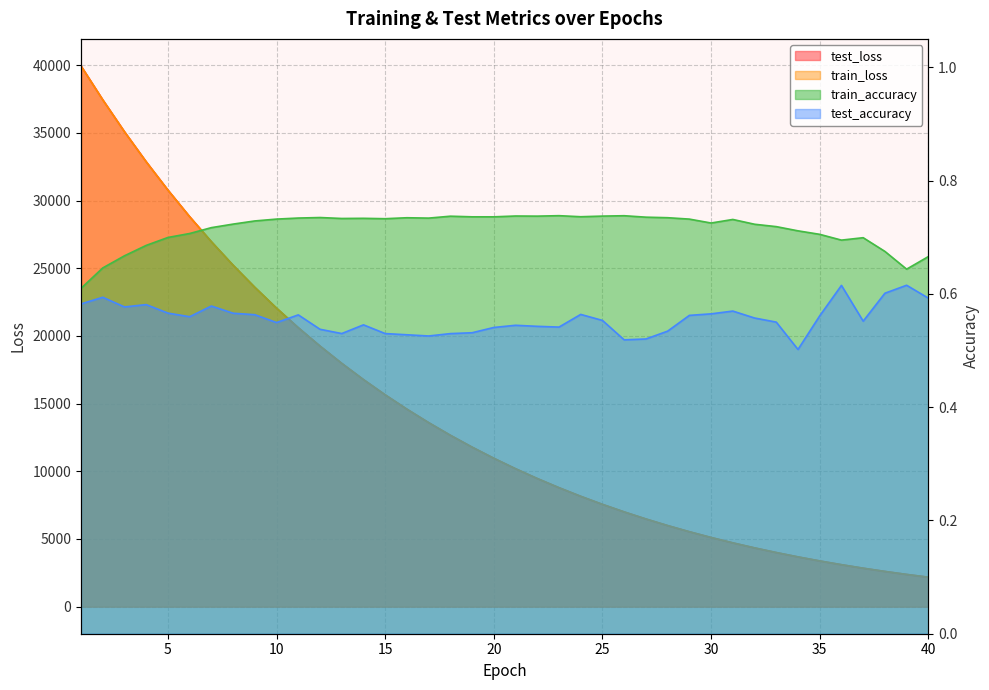

True or false: train_accuracy has a value of 0.7 at 28.

True